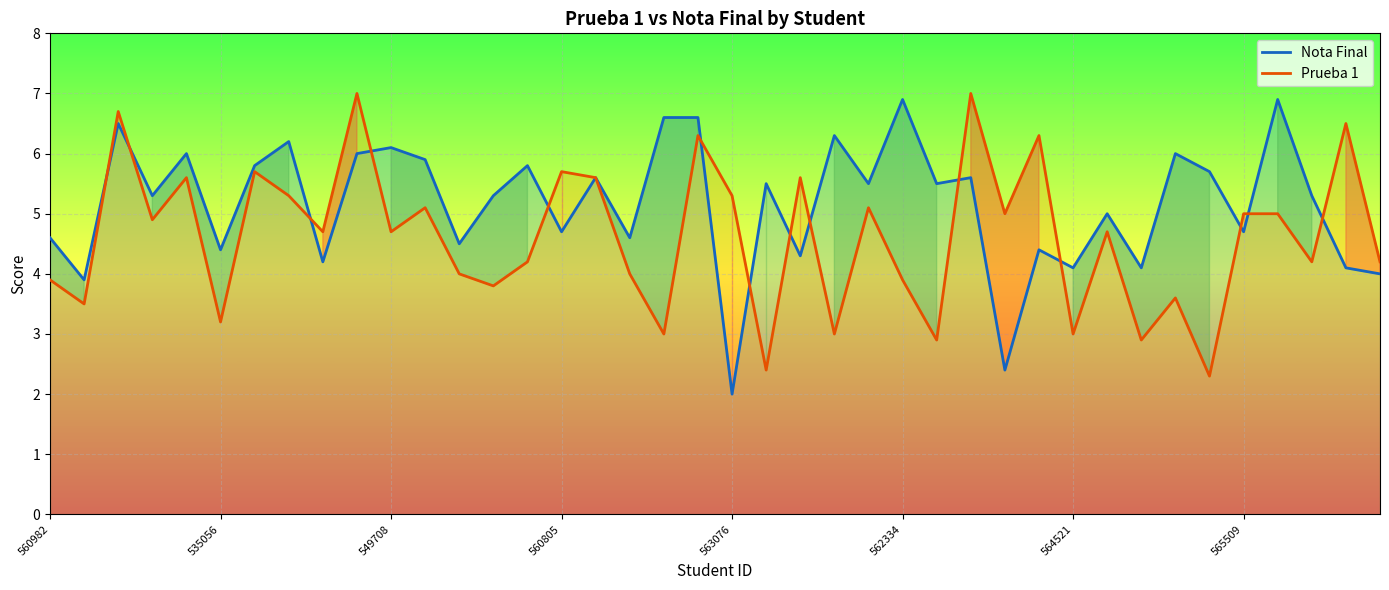

At which category does the chart reach its minimum across all series?

563076